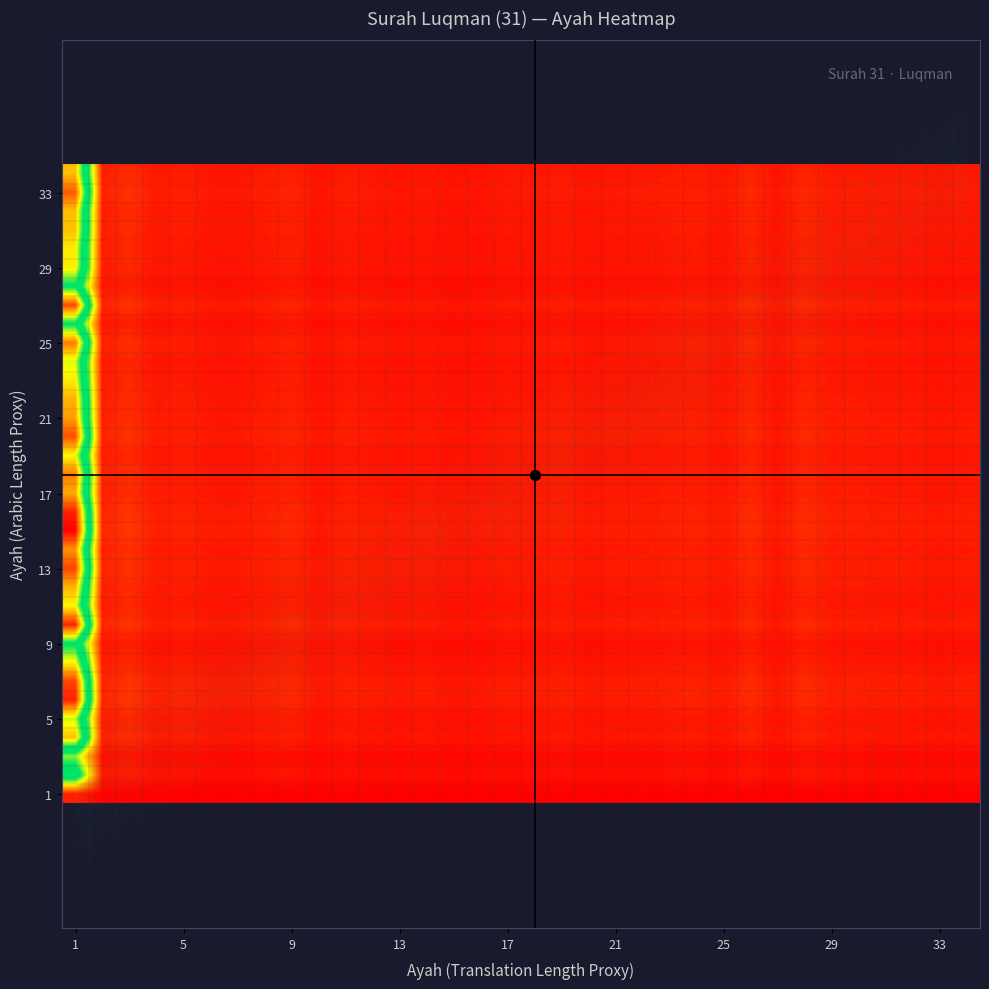

What is the spread (max minus min) of values at 9?

0.1